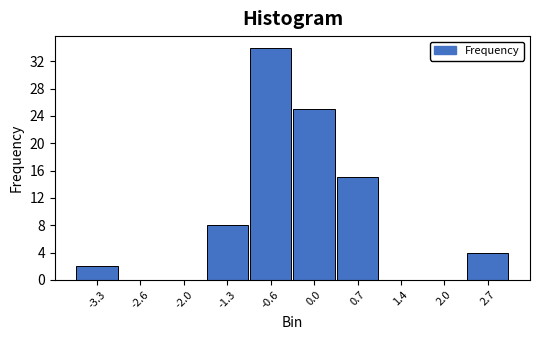

Reading right to left, list all the values displayed in this chart.

2.7=4	2.0=0	1.4=0	0.7=15	0.0=25	-0.6=34	-1.3=8	-2.0=0	-2.6=0	-3.3=2